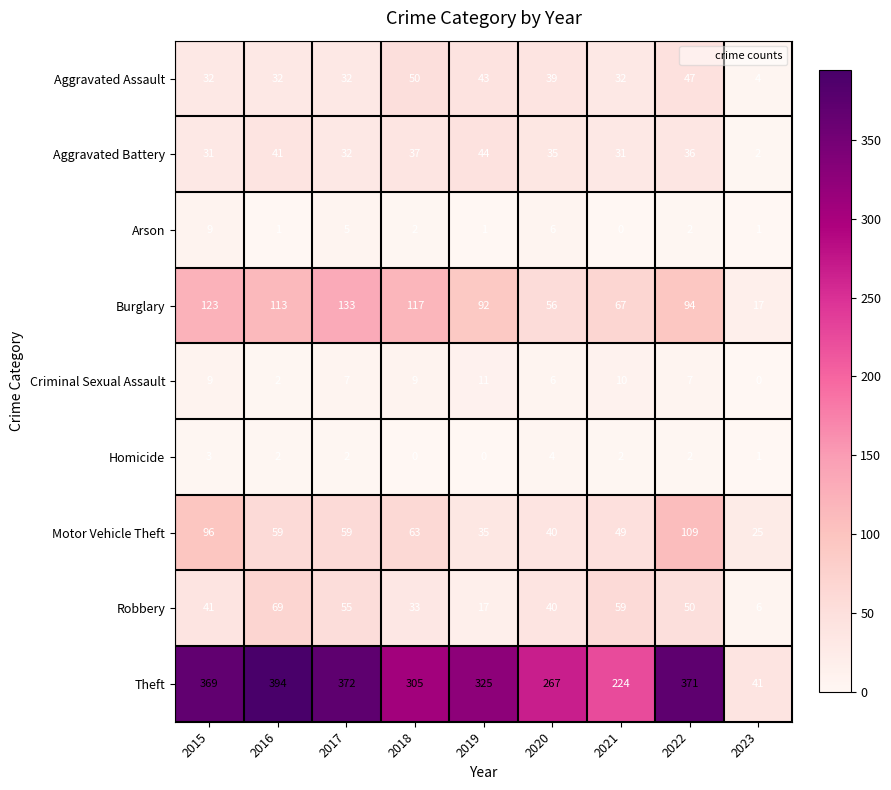

The Motor Vehicle Theft series shows 182 at 2022. True or false?

False